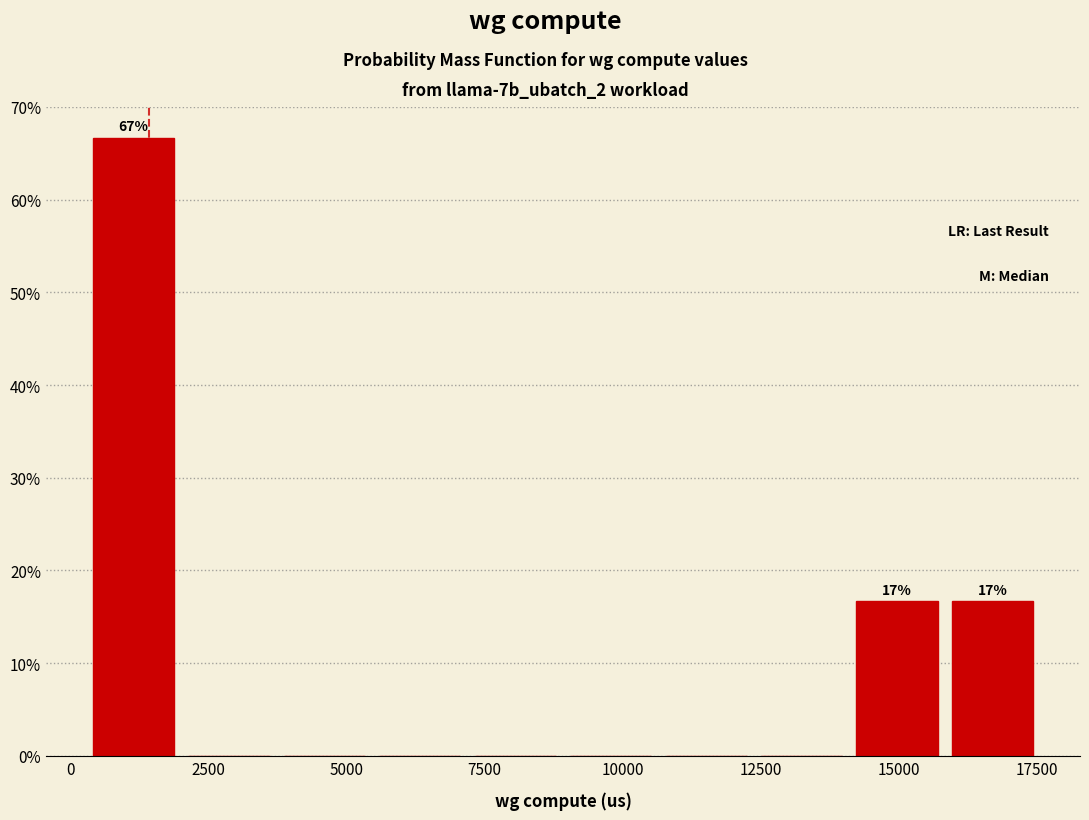

Around what value on the x-axis is the tallest bar? Give the approximate position of its centre, as read against the axis.

1000